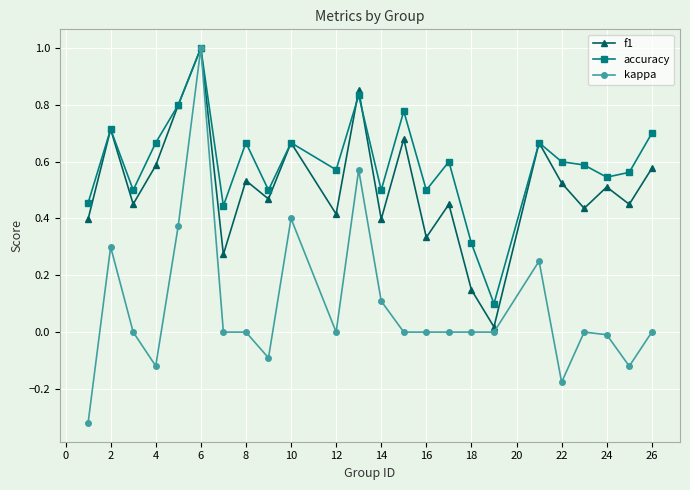

True or false: accuracy has more than 0 interior local peaks.

True